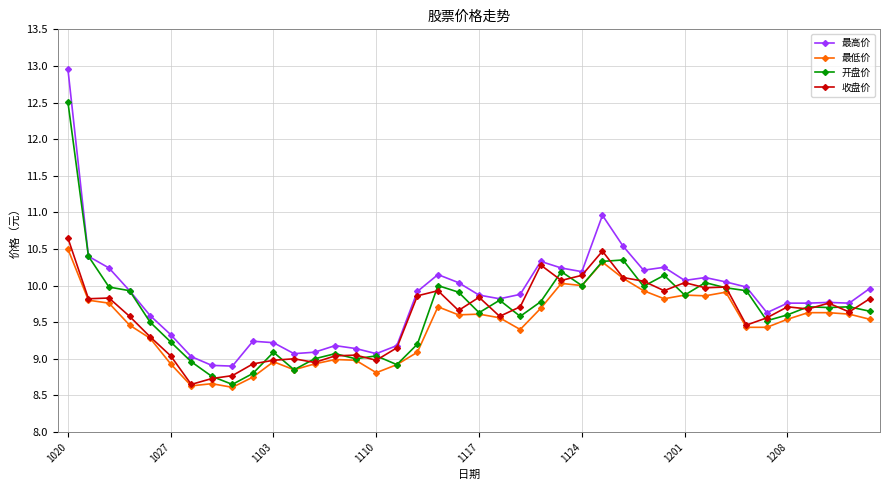

What are all the series names shown in the legend?

最高价, 最低价, 开盘价, 收盘价